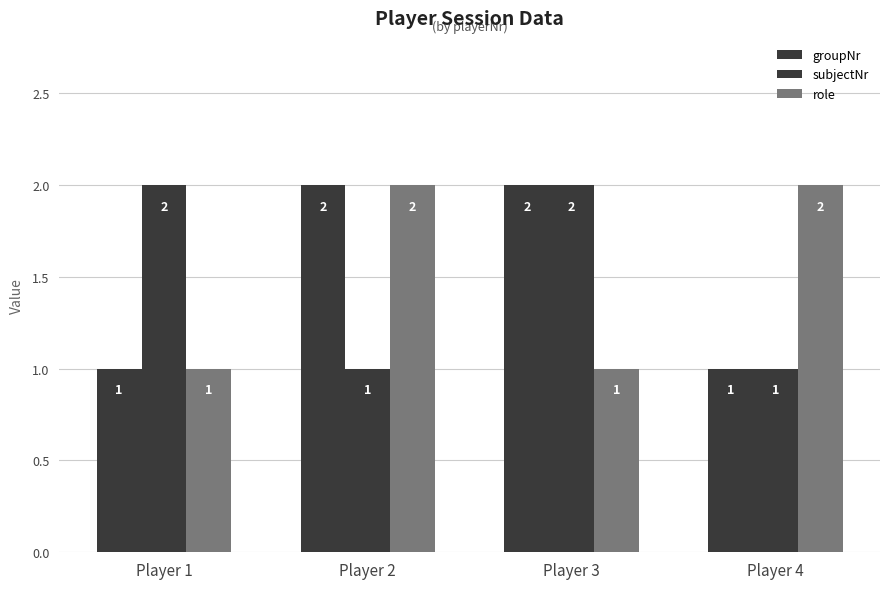

What is the total value across all series at Player 4?

4